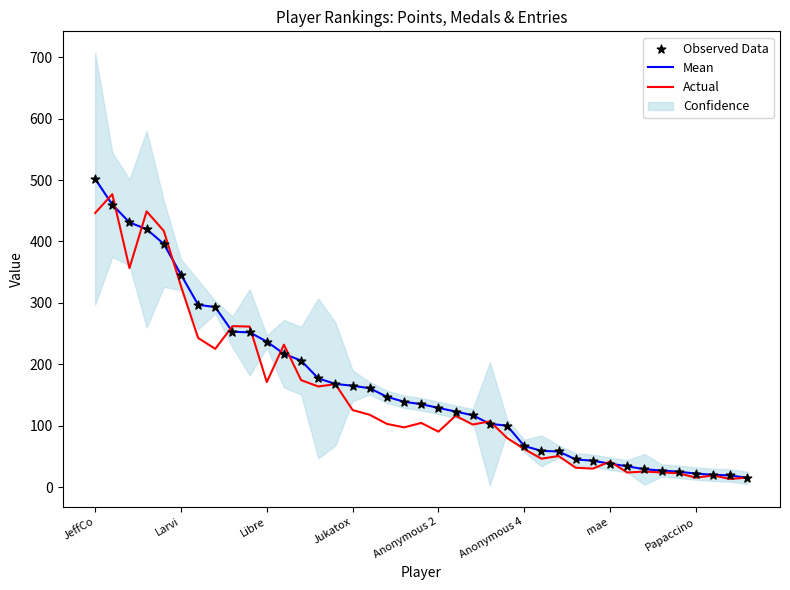

At how many categories does at least one series exceed 28?

33